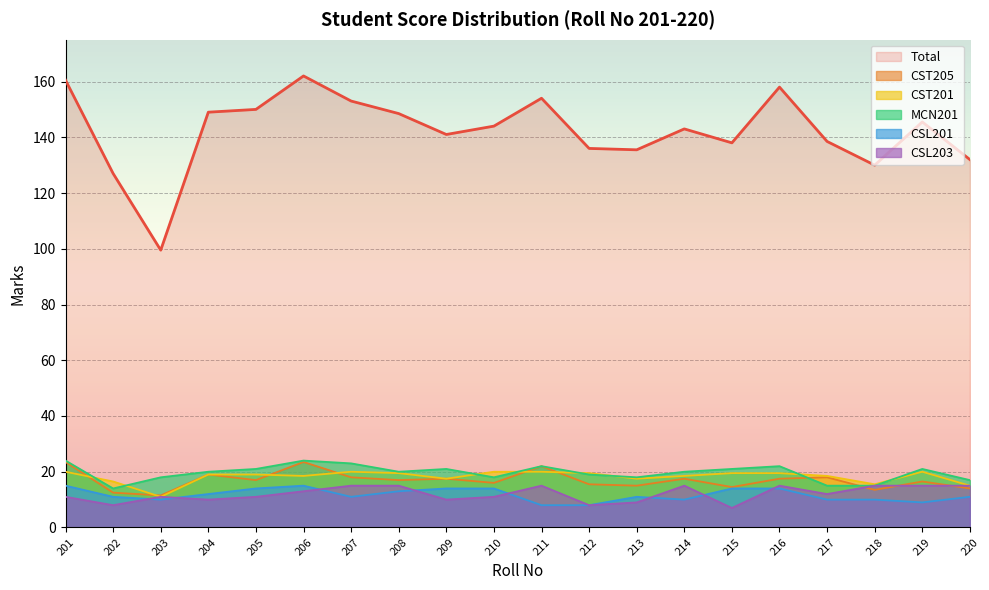

What is the value of the CST205 point at the 13th from the left?

15.0